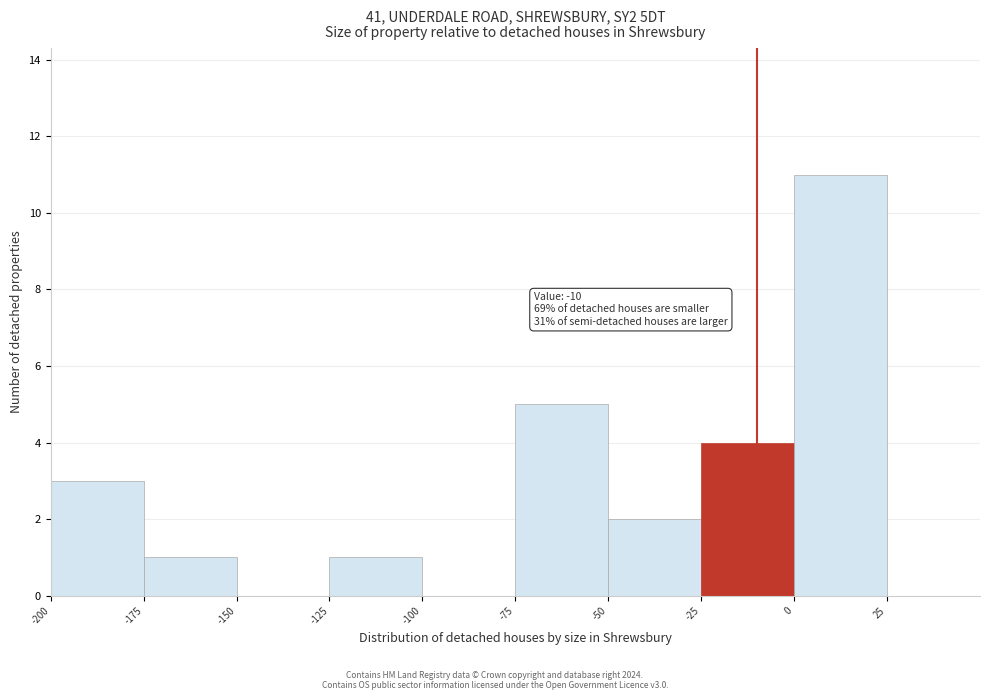

Which range on the x-axis has the tallest bar?

0 to 25